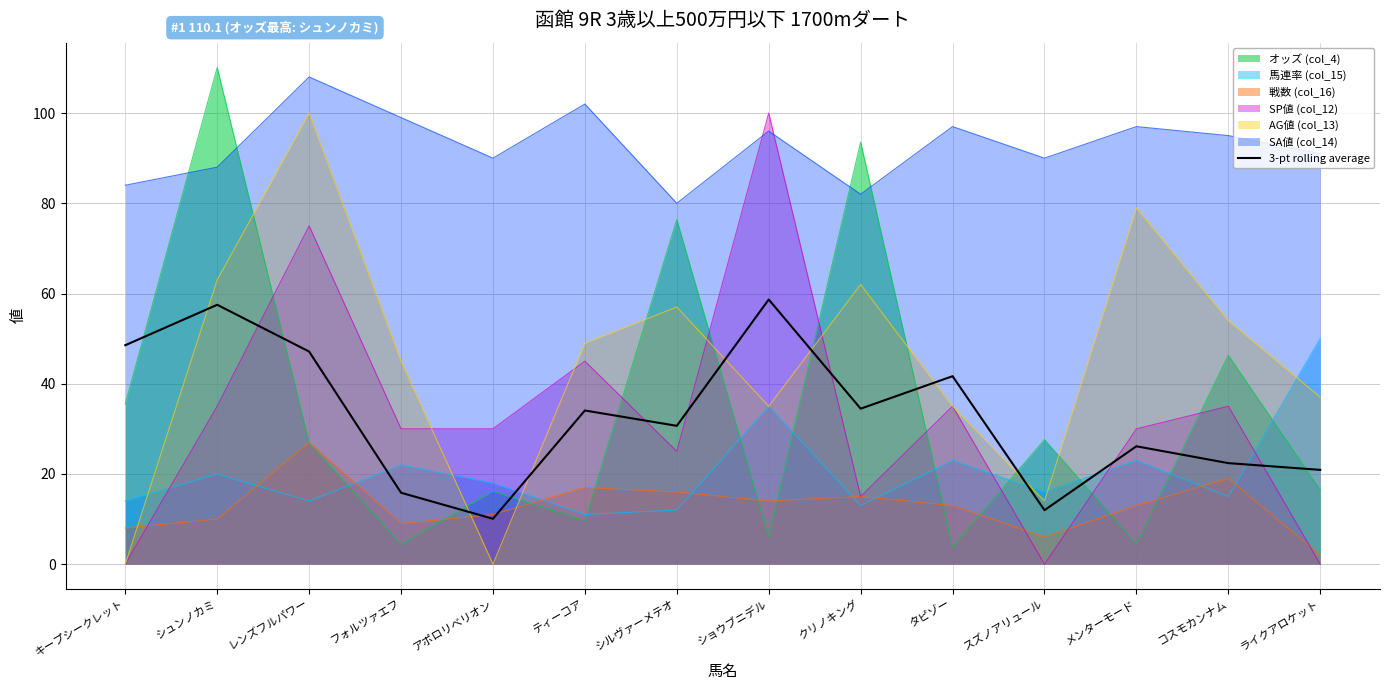

Reading right to left, what are all the values shown in this chart?

ライクアロケット=20.9	コスモカンナム=22.4	メンターモード=26.1	スズノアリュール=12.0	タピゾー=41.7	クリノキング=34.5	ショウブニデル=58.7	シルヴァーメテオ=30.7	ティーコア=34.1	アポロリベリオン=10.1	フォルツァエフ=15.8	レンズフルパワー=47.1	シュンノカミ=57.5	キープシークレット=48.5